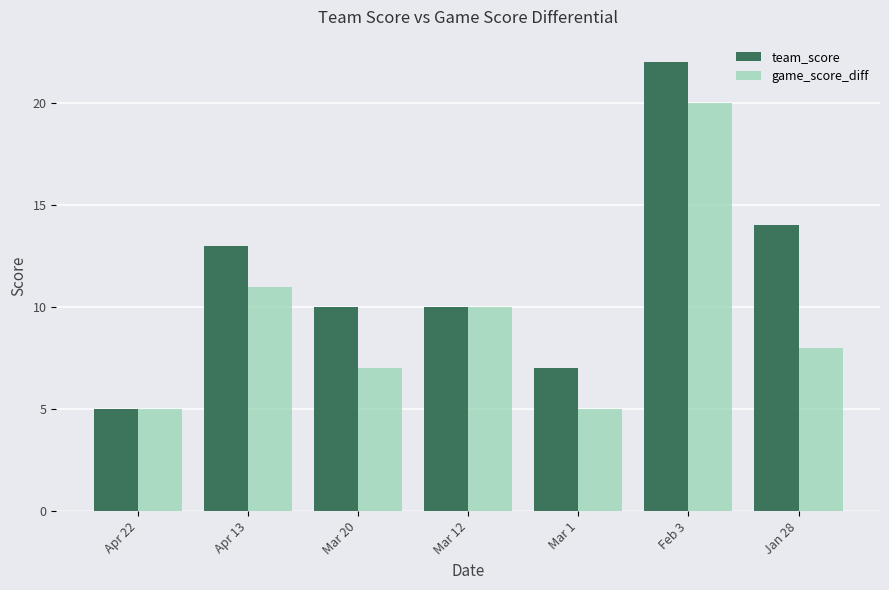

Reading left to right, what are all the values shown in this chart?

team_score: Apr 22=5	Apr 13=13	Mar 20=10	Mar 12=10	Mar 1=7	Feb 3=22	Jan 28=14
game_score_diff: Apr 22=5	Apr 13=11	Mar 20=7	Mar 12=10	Mar 1=5	Feb 3=20	Jan 28=8